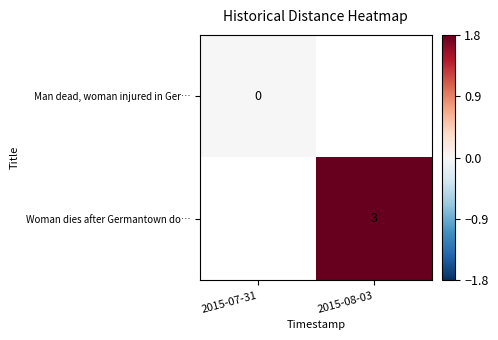

Is it true that Woman dies after Germantown do… equals 5.3 at 2015-08-03?

False